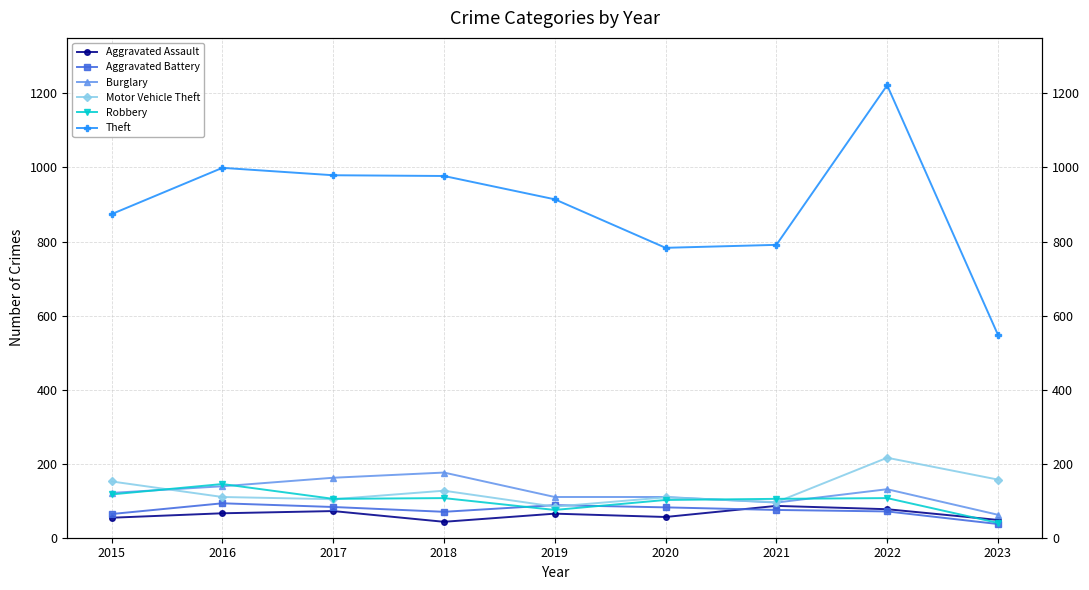

Is it true that Aggravated Battery equals 71 at 2022?

True